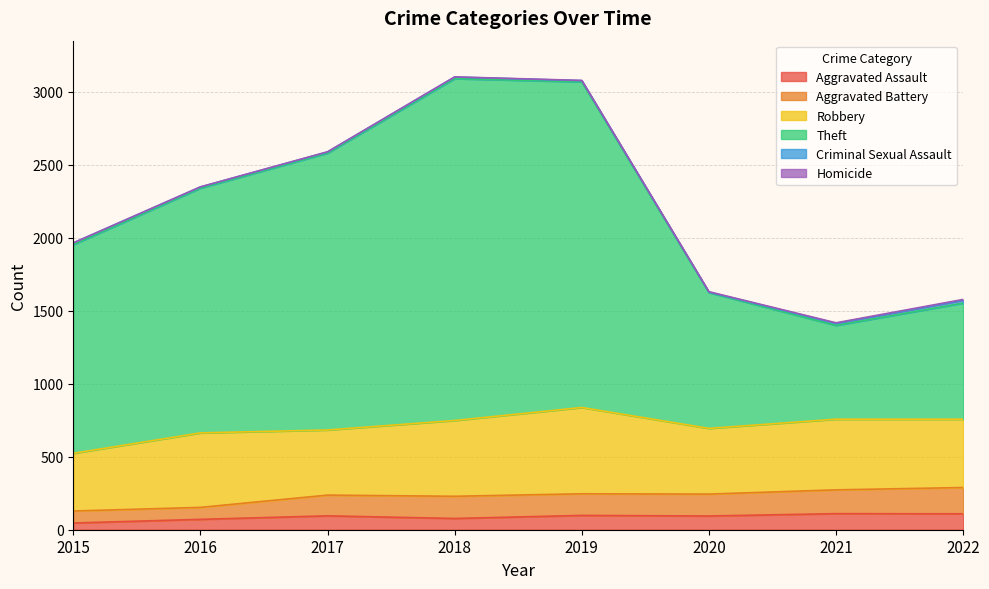

How many lines are shown in the chart?

6